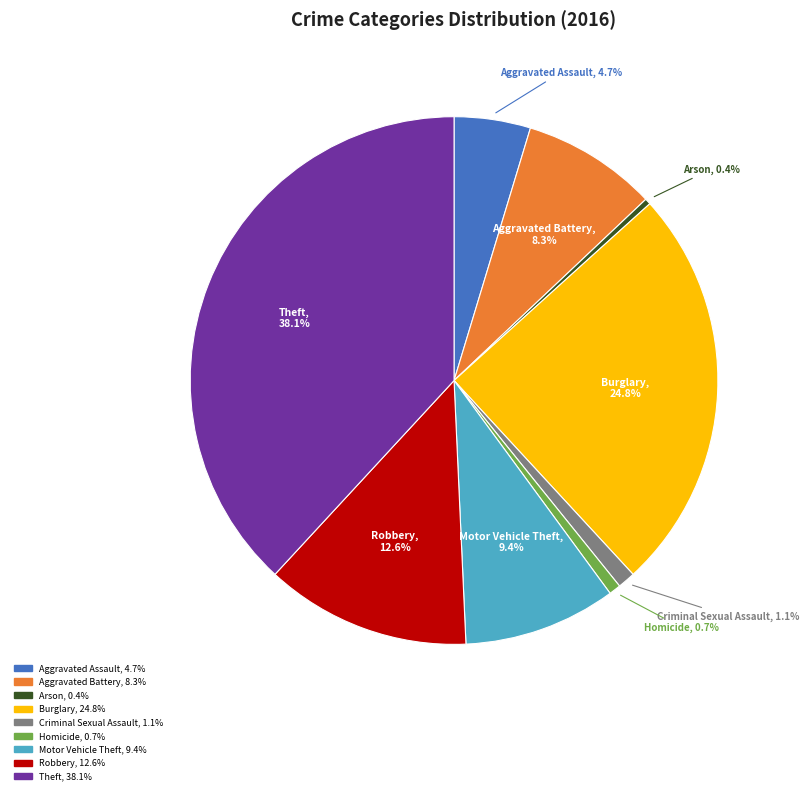

Count the number of slices in the pie.

9